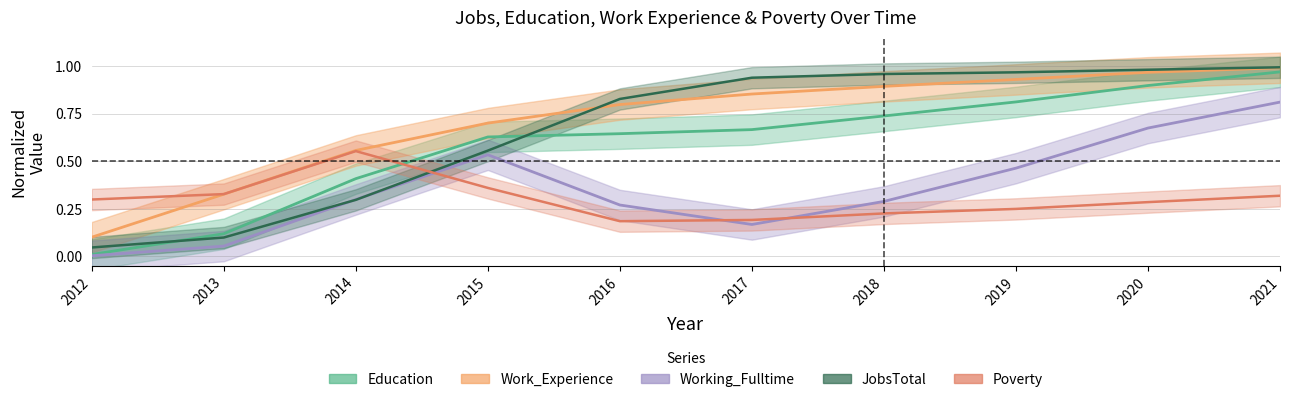

At which label is Work_Experience closest to 0?

2012